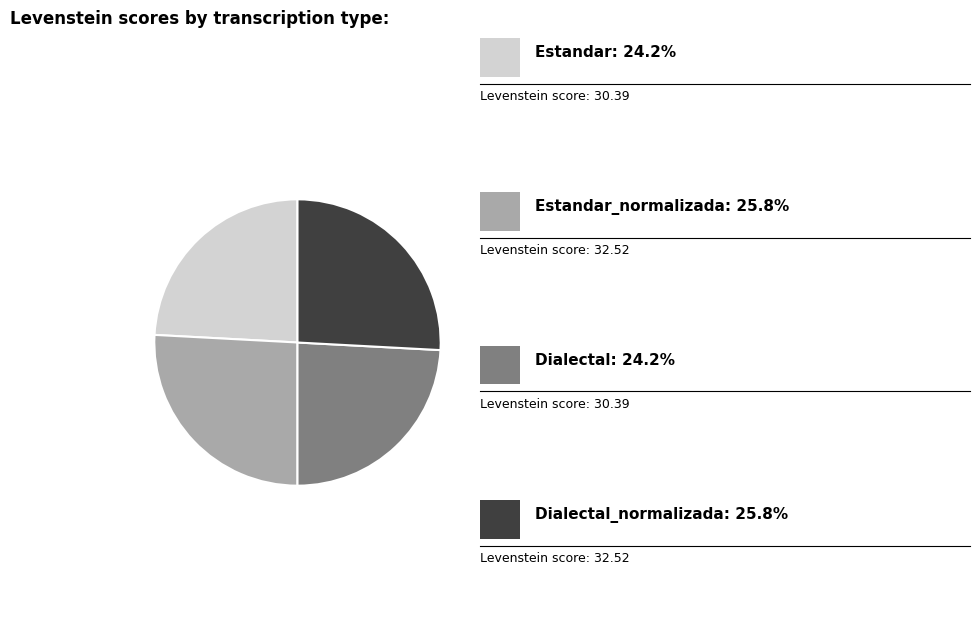

Is there any slice that represents more than half of the pie?

No